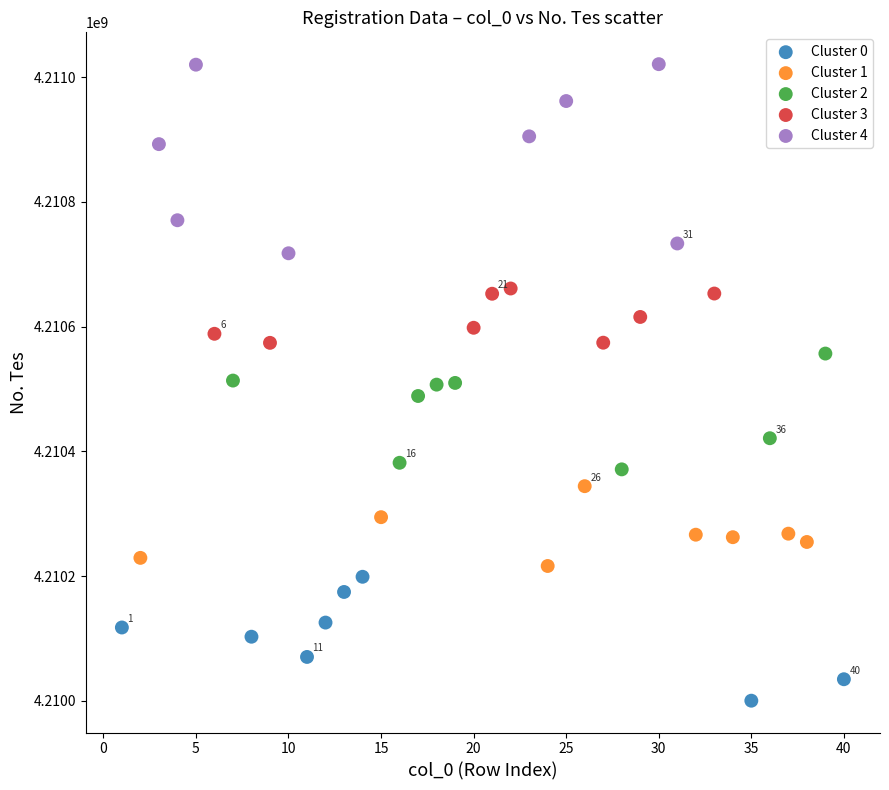

Which series contains the highest Y value?

Cluster 4